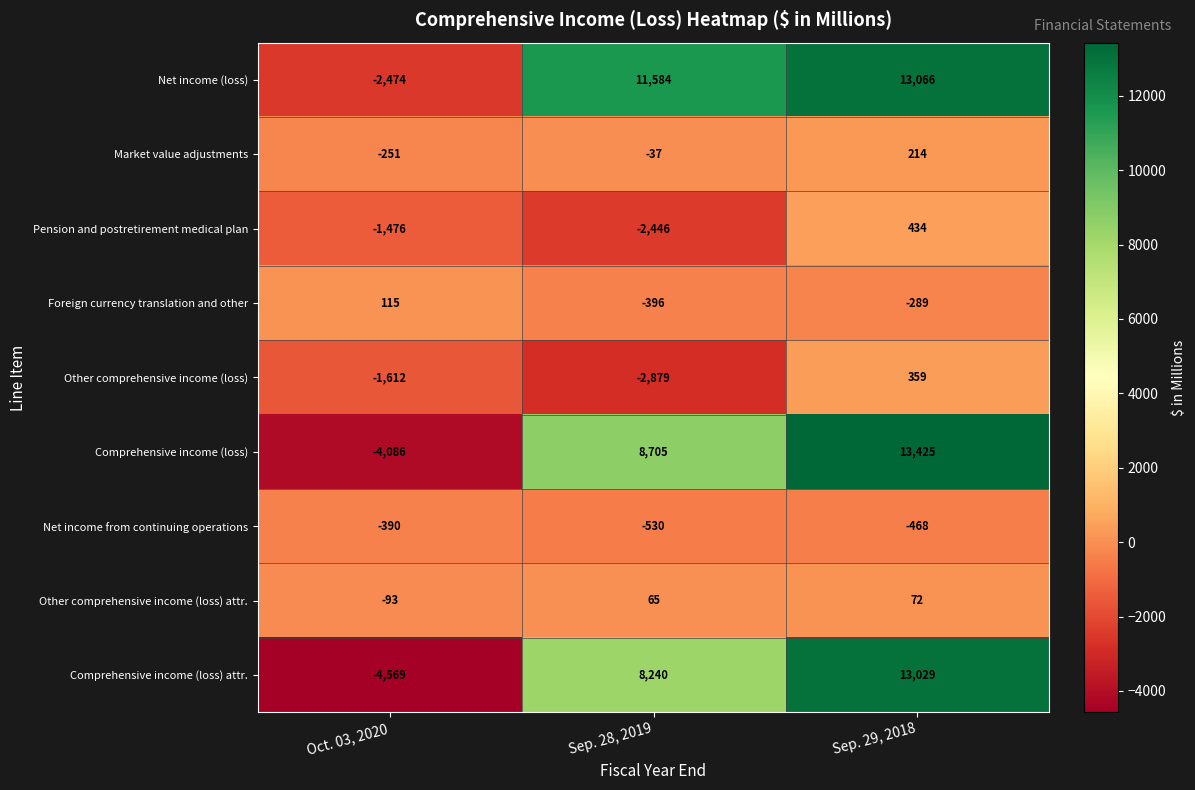

At which category does the chart reach its minimum across all series?

Oct. 03, 2020